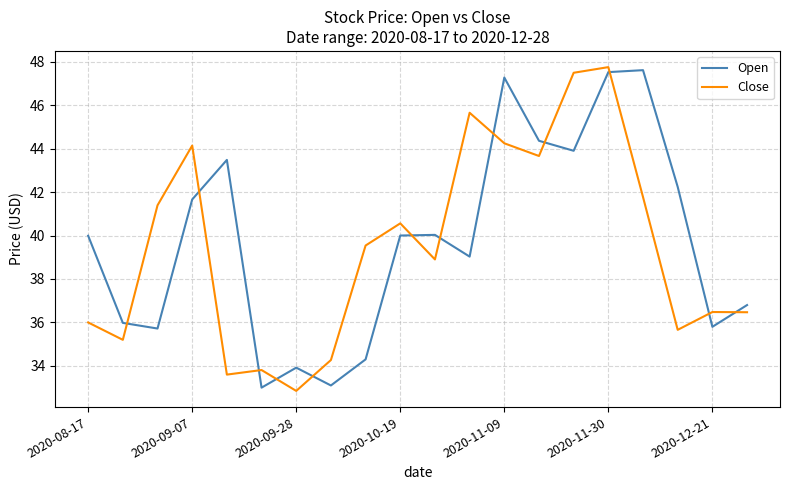

True or false: Open and Close cross at least once.

True